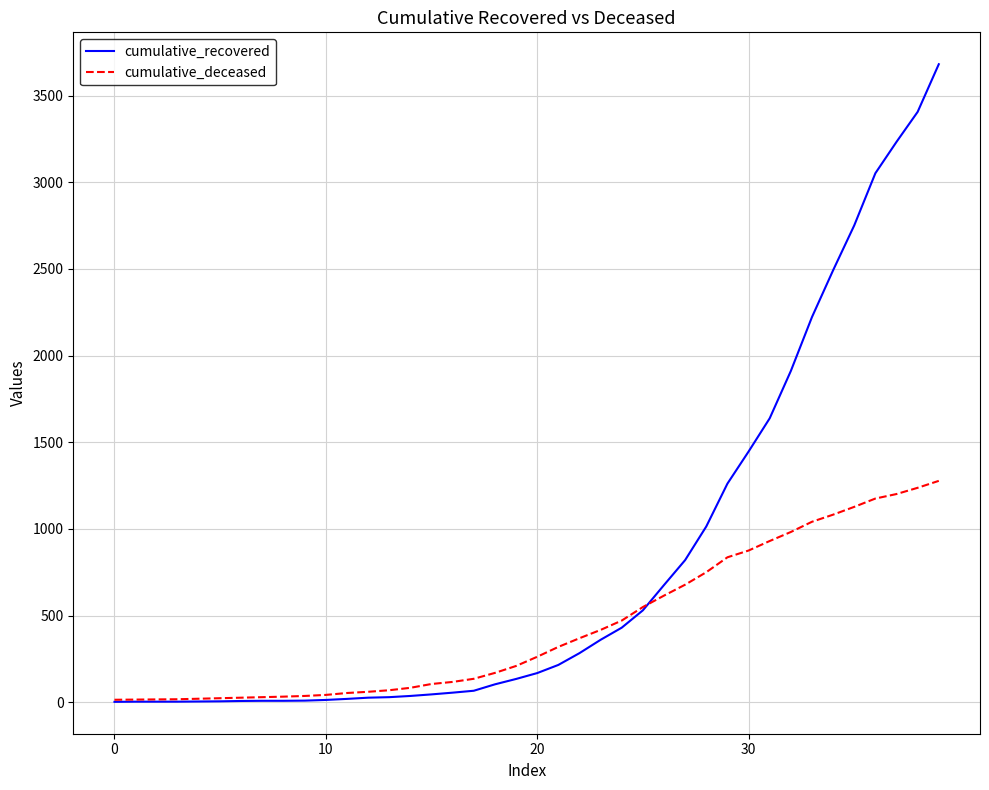

Which series has the largest total across all categories?

cumulative_recovered